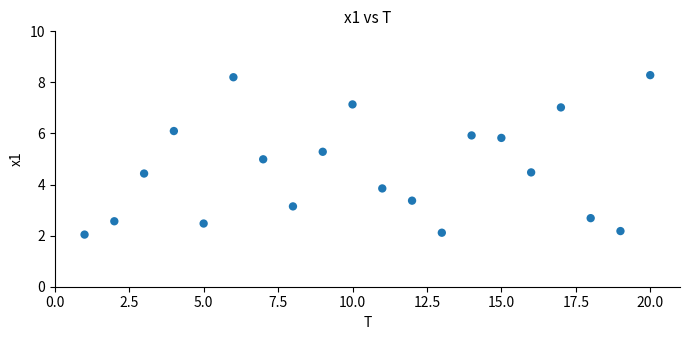

What is the range of X values (max minus min)?

19.0